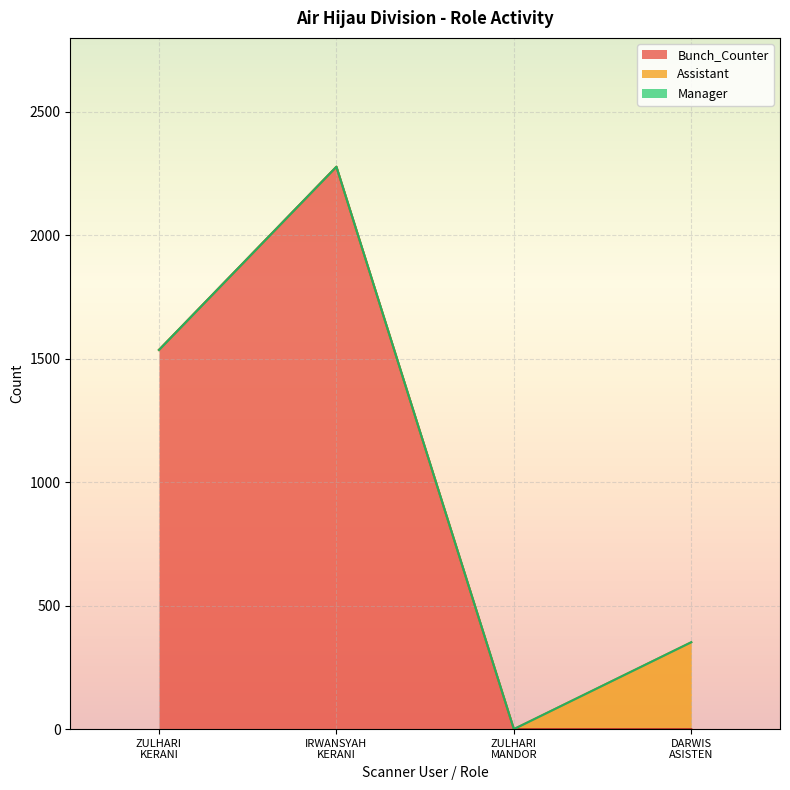

What is the difference between the maximum and minimum values in the Assistant series?

352